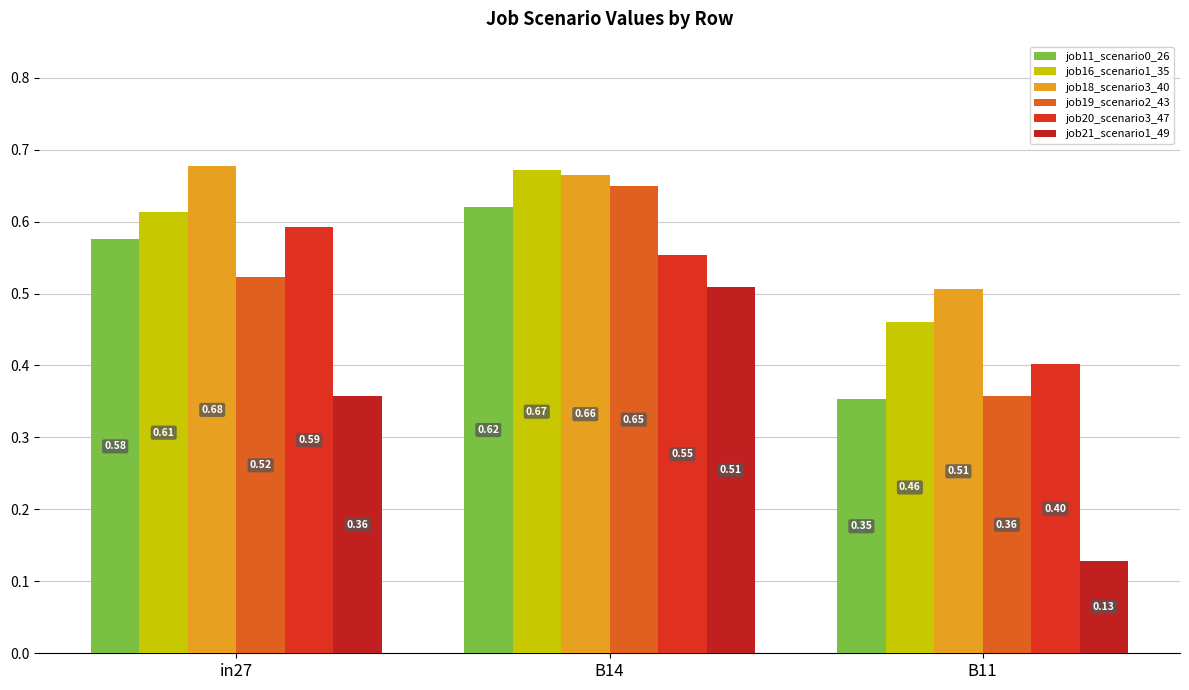

Reading left to right, transcribe all the data shown in this chart.

job11_scenario0_26: 0.6	0.6	0.4
job16_scenario1_35: 0.6	0.7	0.5
job18_scenario3_40: 0.7	0.7	0.5
job19_scenario2_43: 0.5	0.6	0.4
job20_scenario3_47: 0.6	0.6	0.4
job21_scenario1_49: 0.4	0.5	0.1